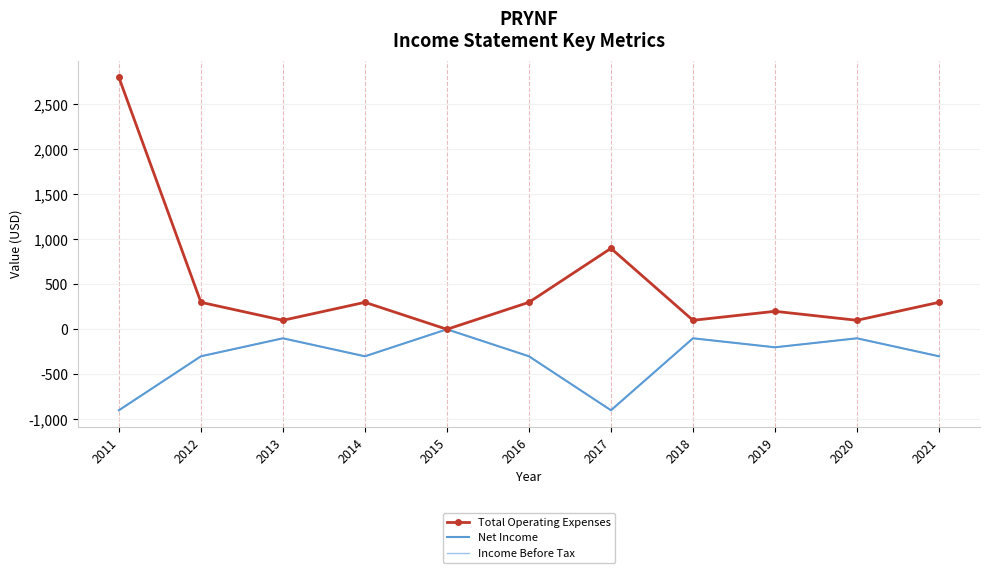

Where is the first local minimum for Total Operating Expenses?

2013